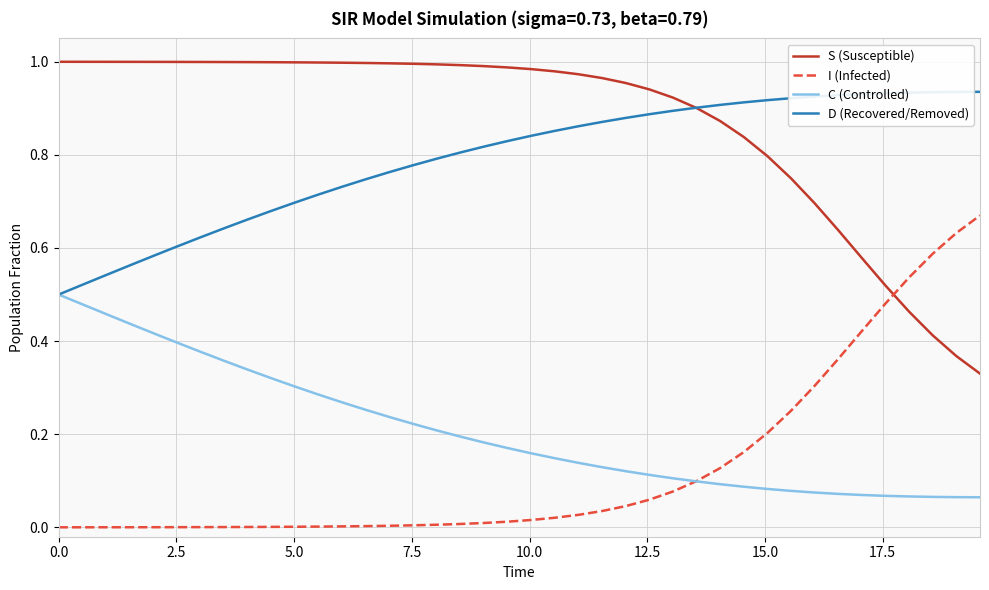

Rank the series by their maximum value, from lowest to highest.

C (Controlled), I (Infected), D (Recovered/Removed), S (Susceptible)